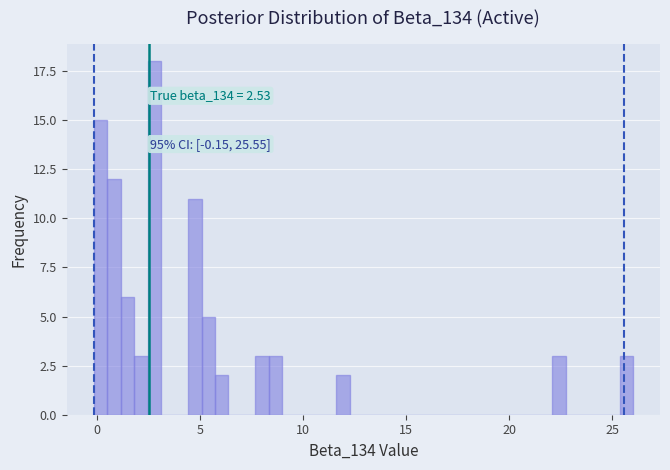

Around what value on the x-axis is the tallest bar? Give the approximate position of its centre, as read against the axis.

3.0